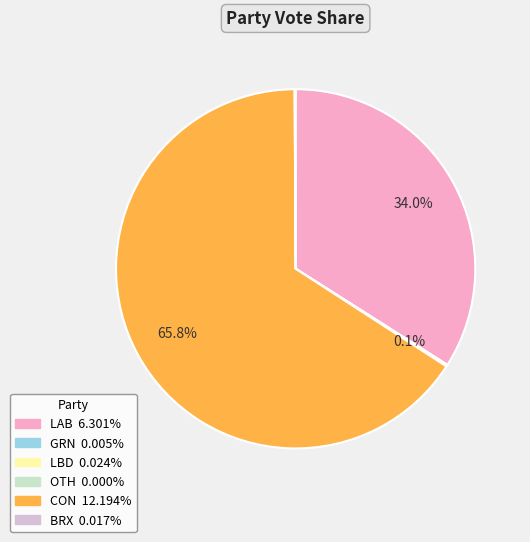

Which slice represents more than half of the pie?

CON